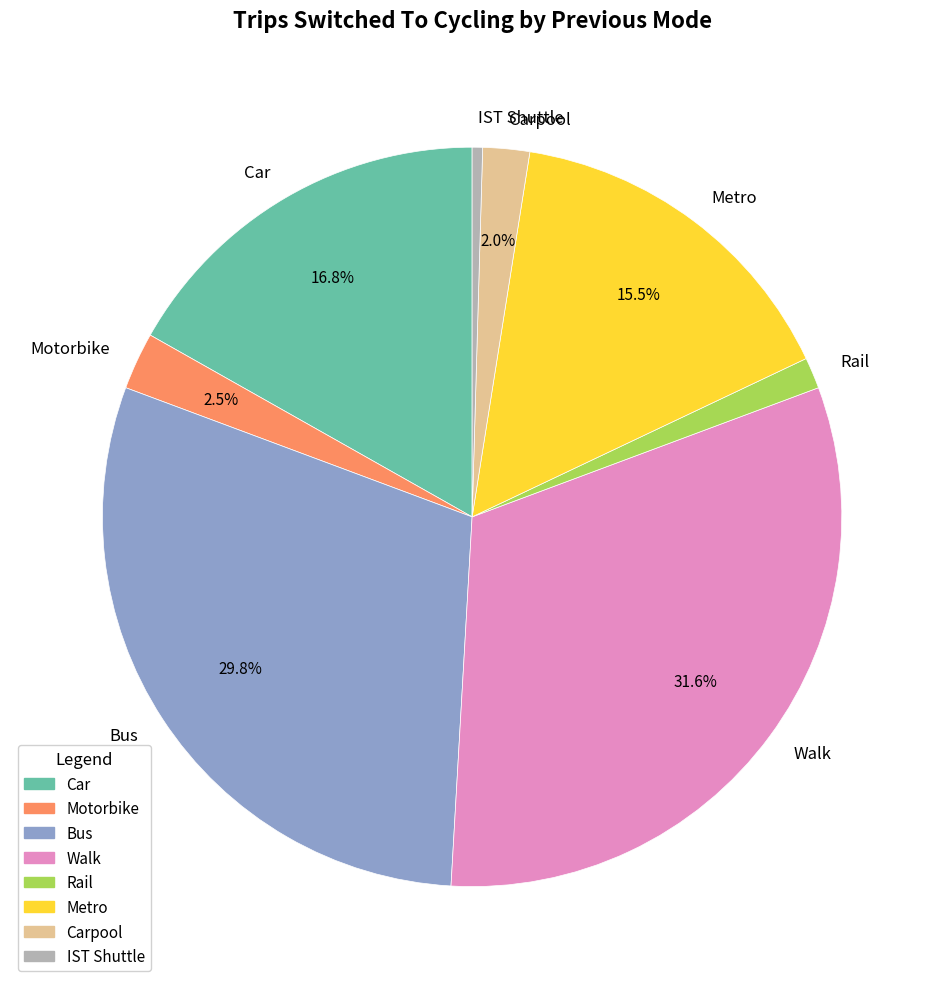

Between Walk and Carpool, which is larger?

Walk